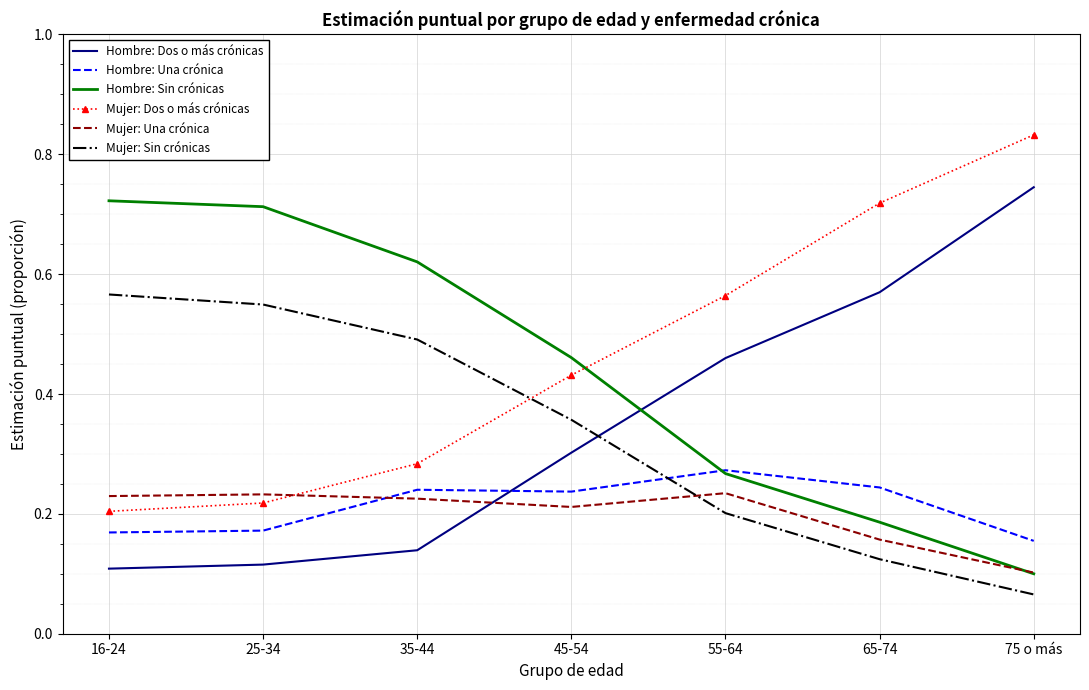

What are all the series names shown in the legend?

Hombre: Dos o más crónicas, Hombre: Una crónica, Hombre: Sin crónicas, Mujer: Dos o más crónicas, Mujer: Una crónica, Mujer: Sin crónicas